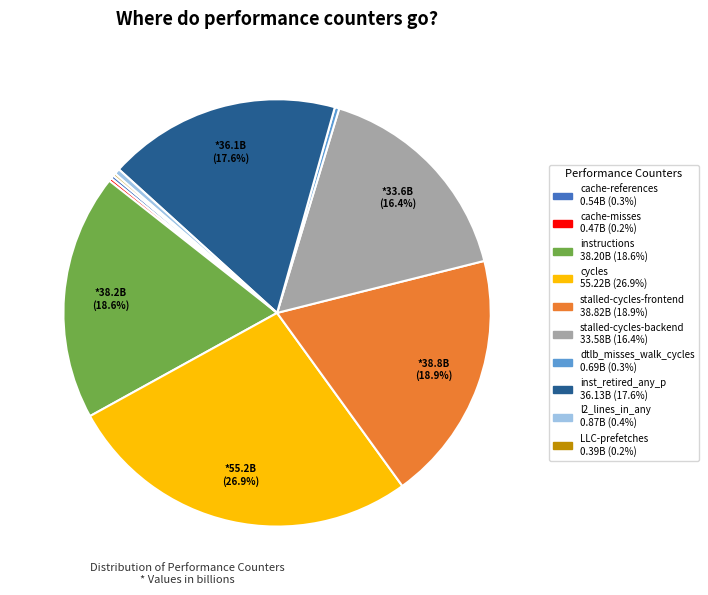

Do stalled-cycles-frontend and cycles together represent more than half of the pie?

No